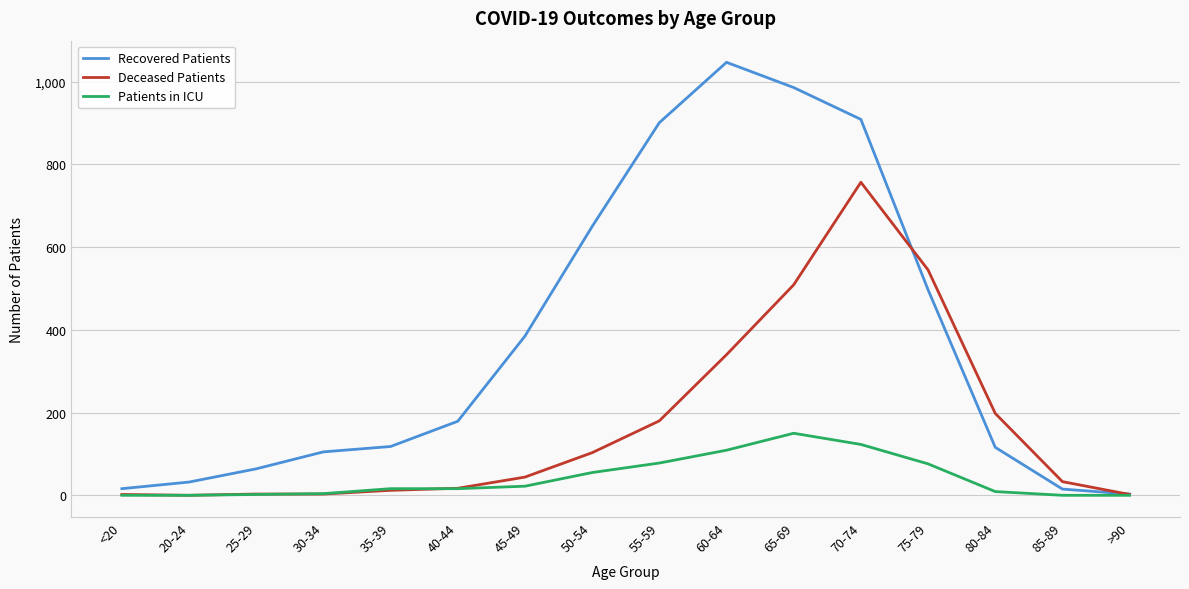

Rank the series at 75-79 from lowest to highest value.

Patients in ICU, Recovered Patients, Deceased Patients